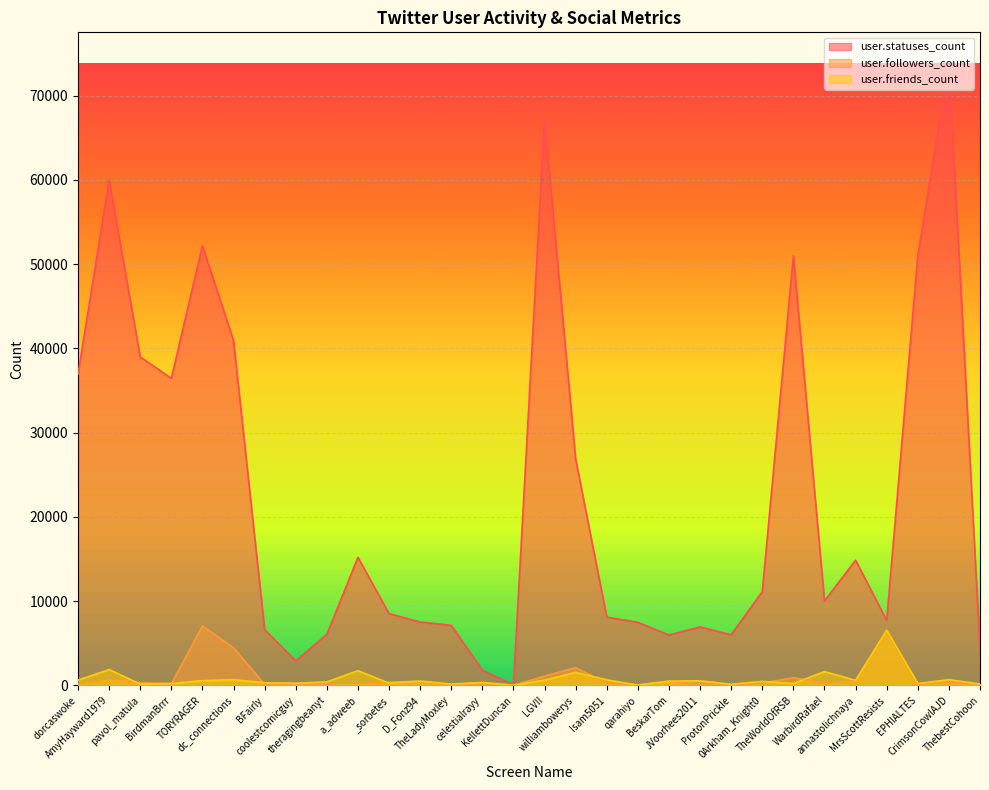

What is the label of the 30th point from the right?

dorcaswoke